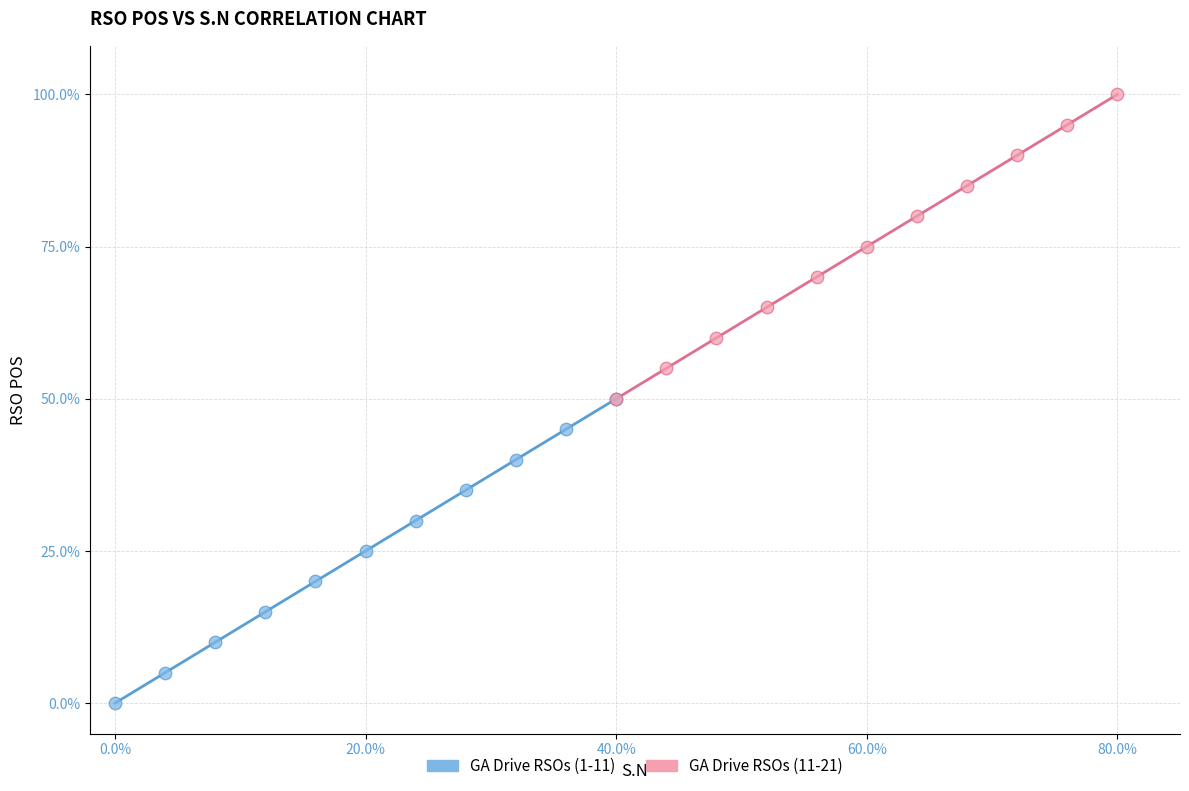

Which series contains the lowest Y value?

GA Drive RSOs (1-11)